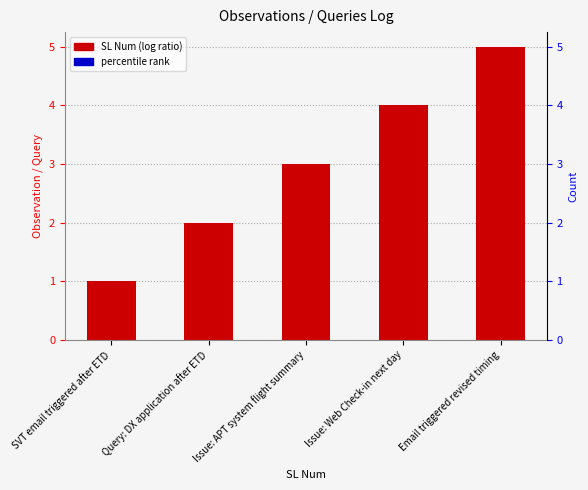

What is the average value?

3